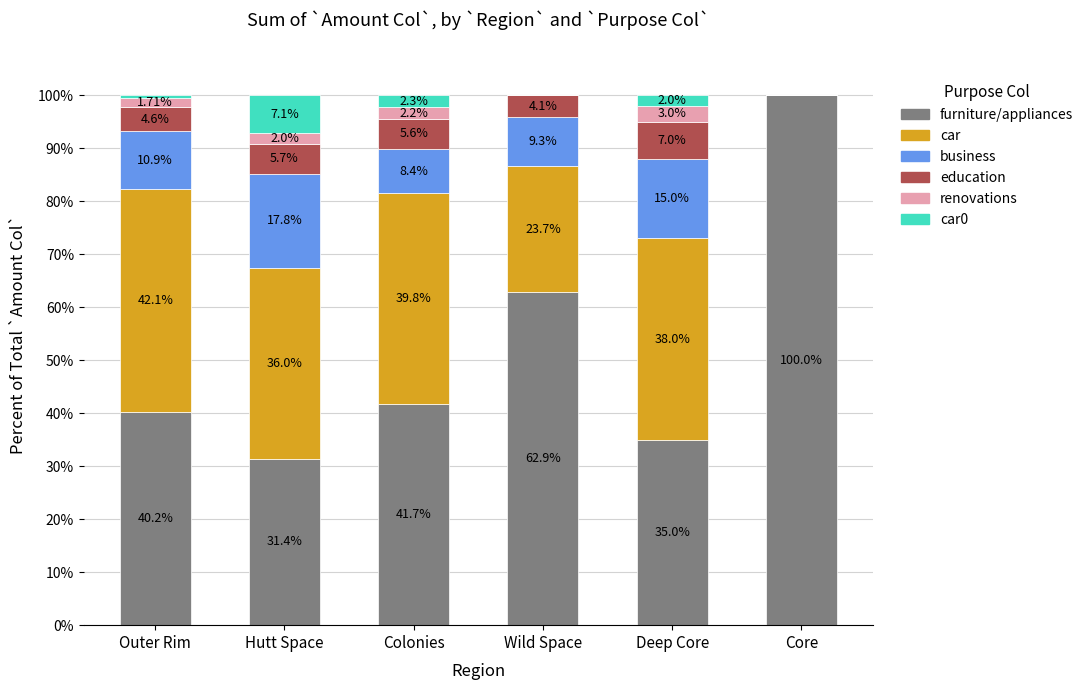

What is the total value across all series at Colonies?

100.0